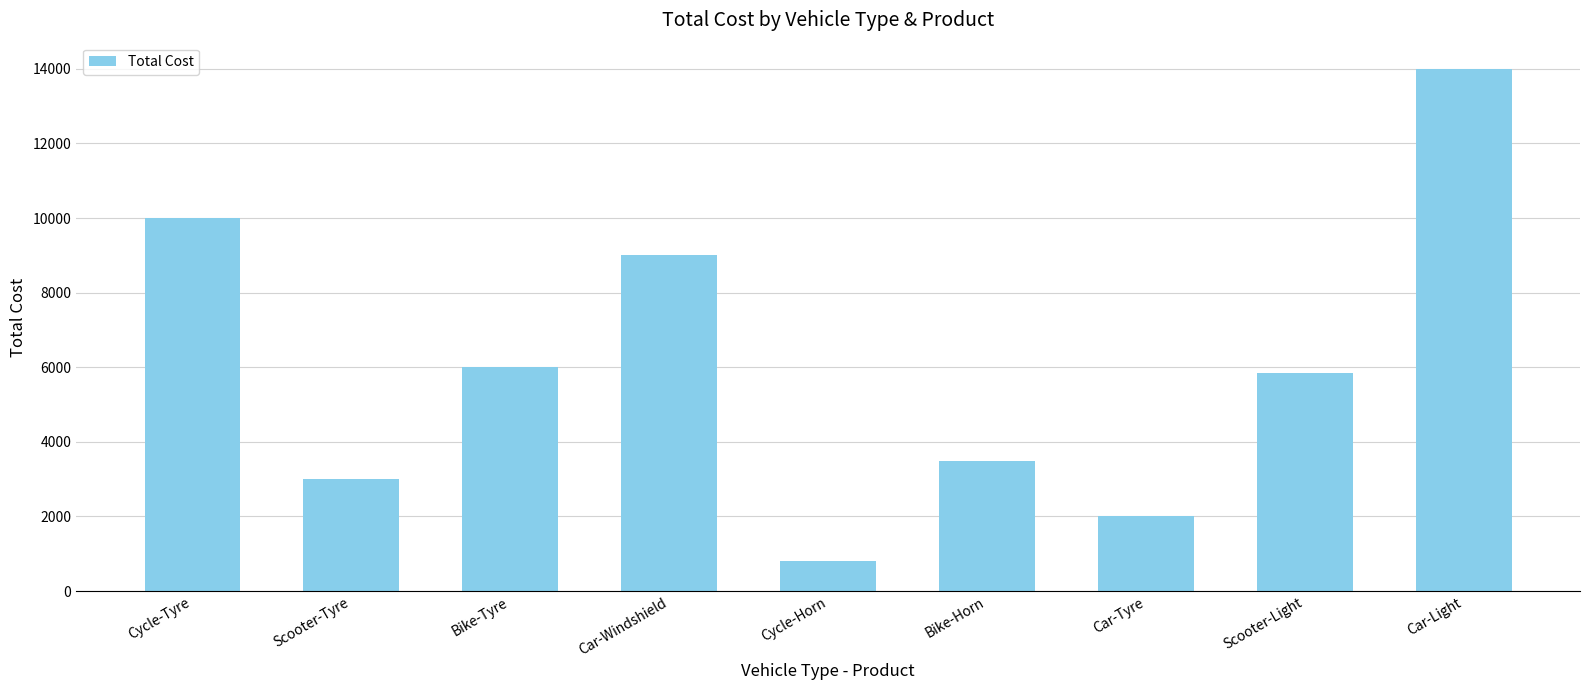

What is the sum of all values?

54150